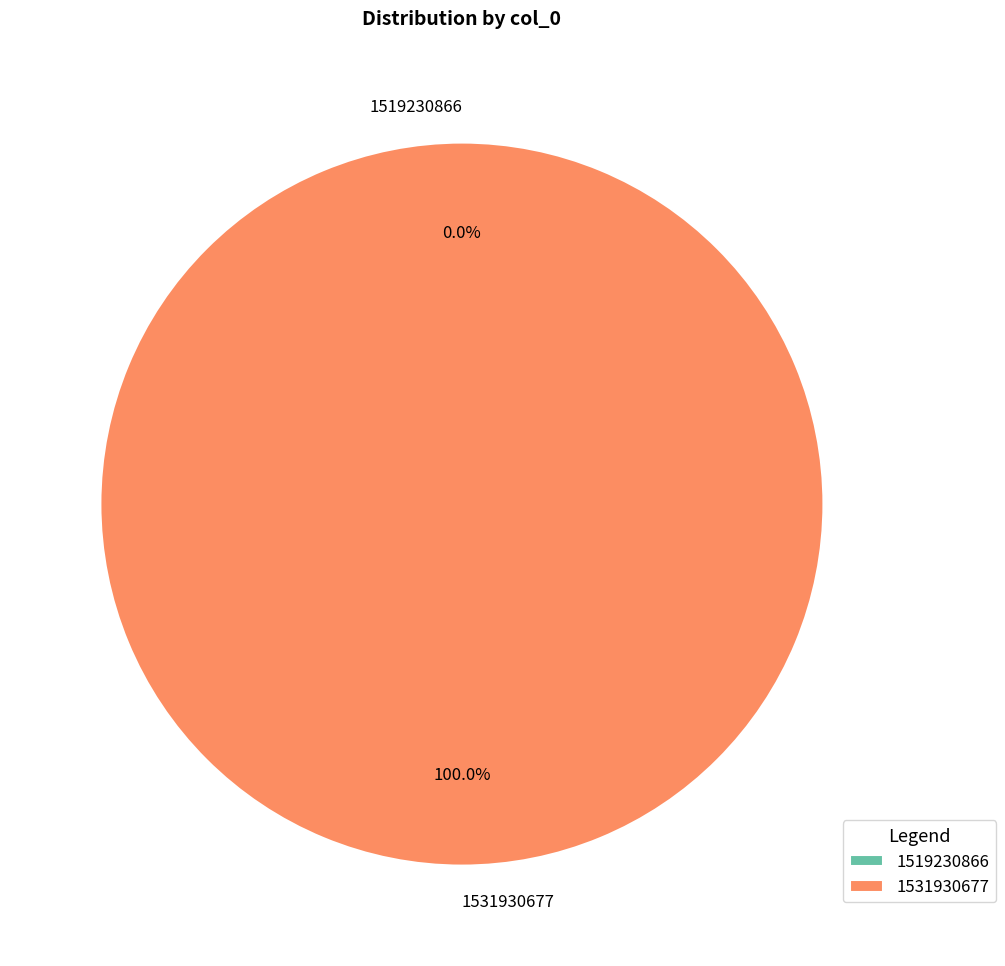

Does any single category account for the majority?

Yes